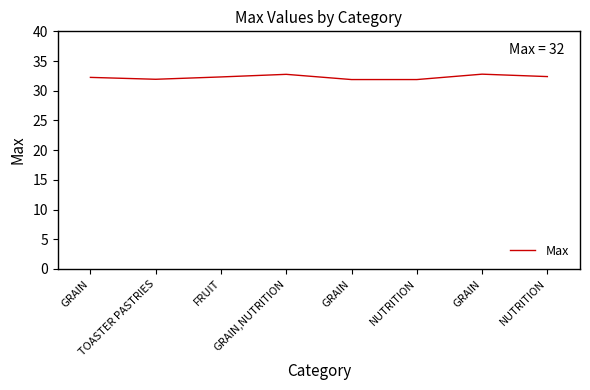

Is it true that the value at GRAIN is 45.9?

False